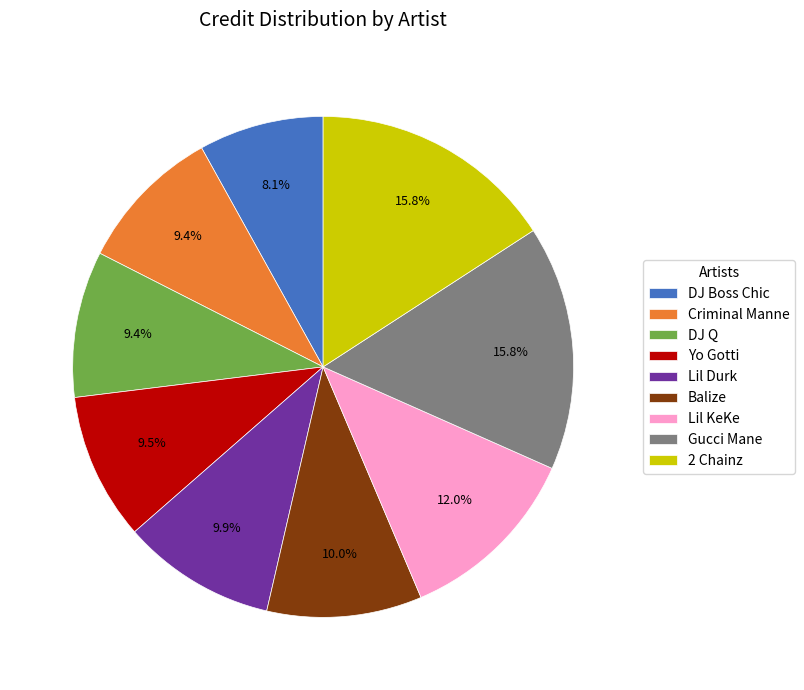

Between DJ Boss Chic and Yo Gotti, which is larger?

Yo Gotti